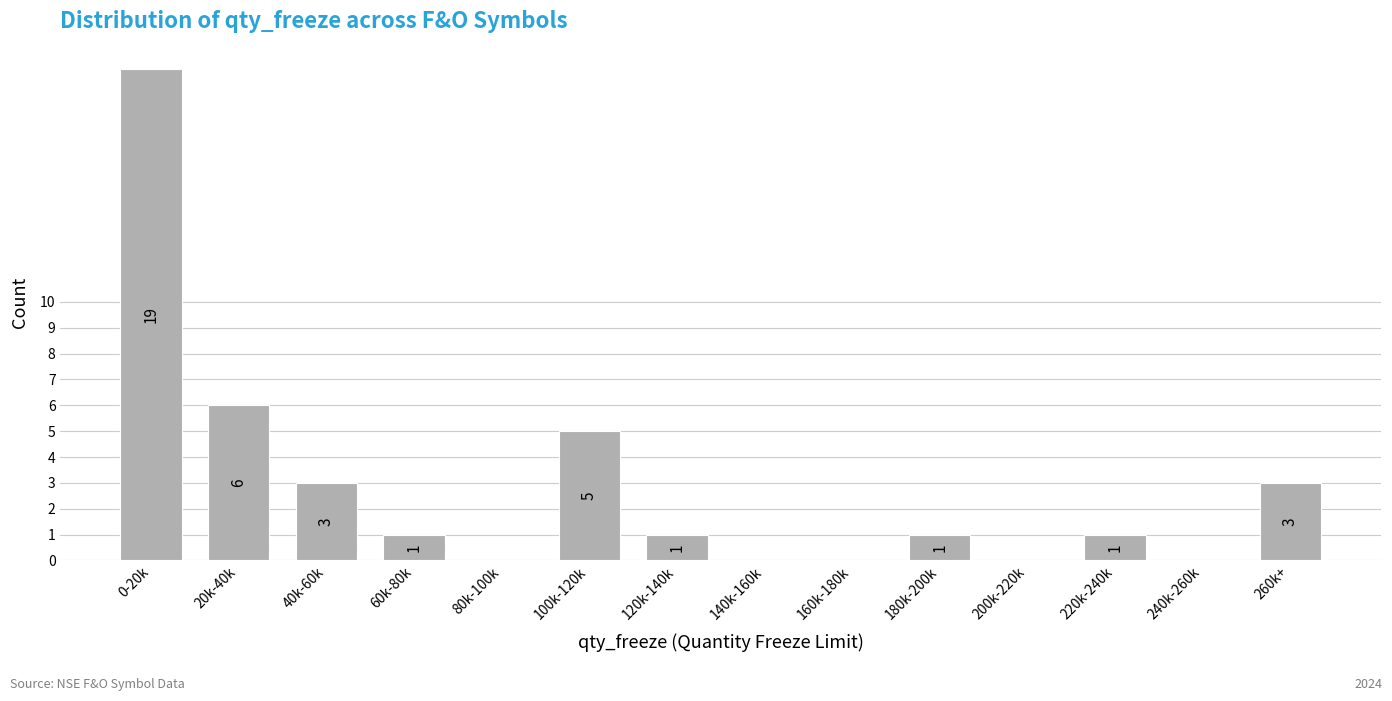

Reading left to right, extract all data points from this chart.

0-20k=19	20k-40k=6	40k-60k=3	60k-80k=1	80k-100k=0	100k-120k=5	120k-140k=1	140k-160k=0	160k-180k=0	180k-200k=1	200k-220k=0	220k-240k=1	240k-260k=0	260k+=3